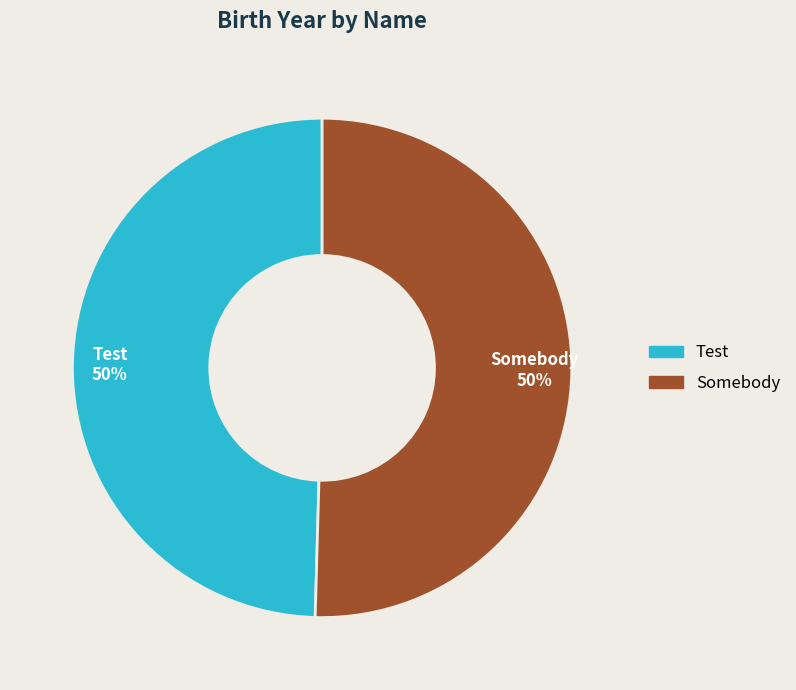

Do Somebody and Test together represent more than half of the pie?

Yes